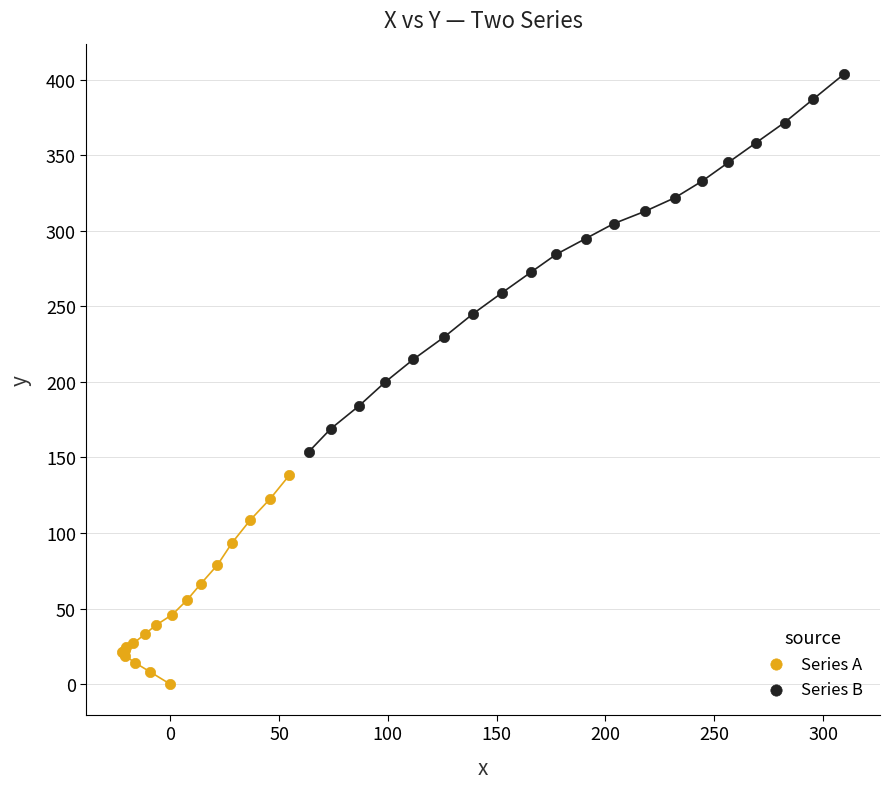

Which series contains the lowest Y value?

Series A